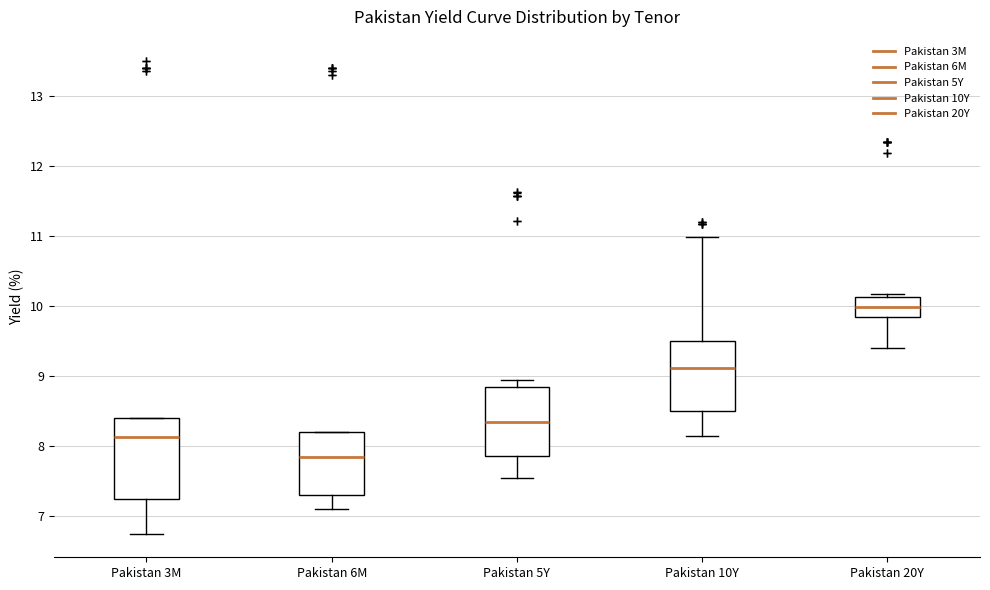

Which box is the tallest, from its lower edge to its upper edge?

Pakistan 3M